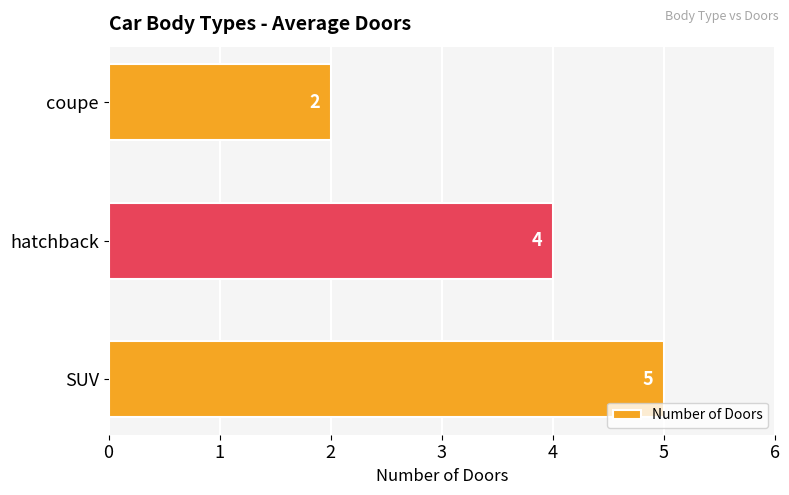

Is it true that the value at coupe is 2?

True